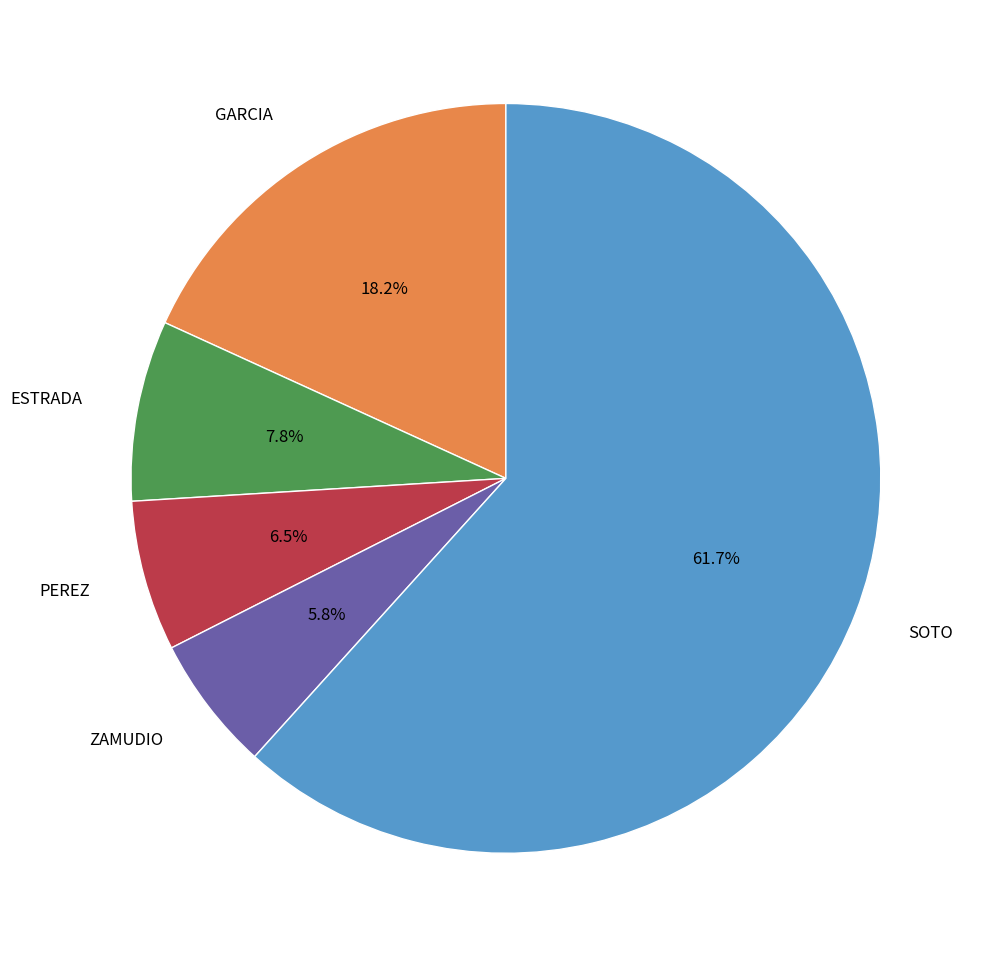

Is there a majority slice in this chart?

Yes